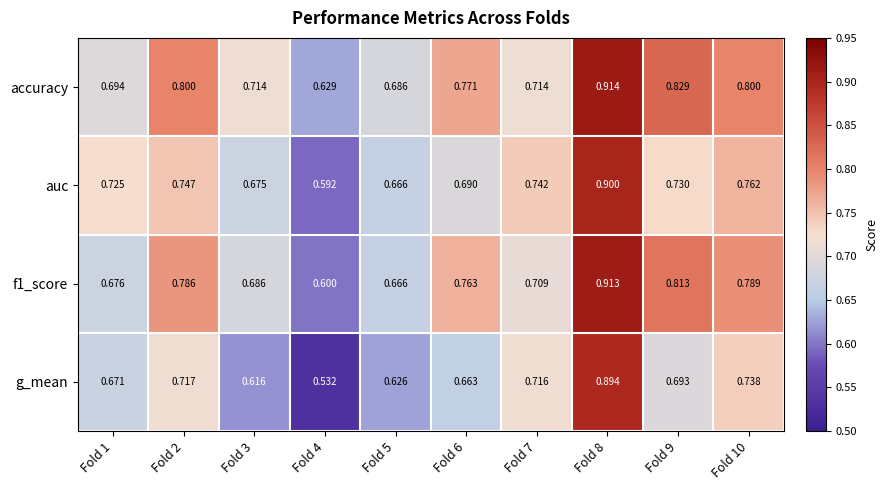

Which series changed the most between Fold 6 and Fold 8?

g_mean